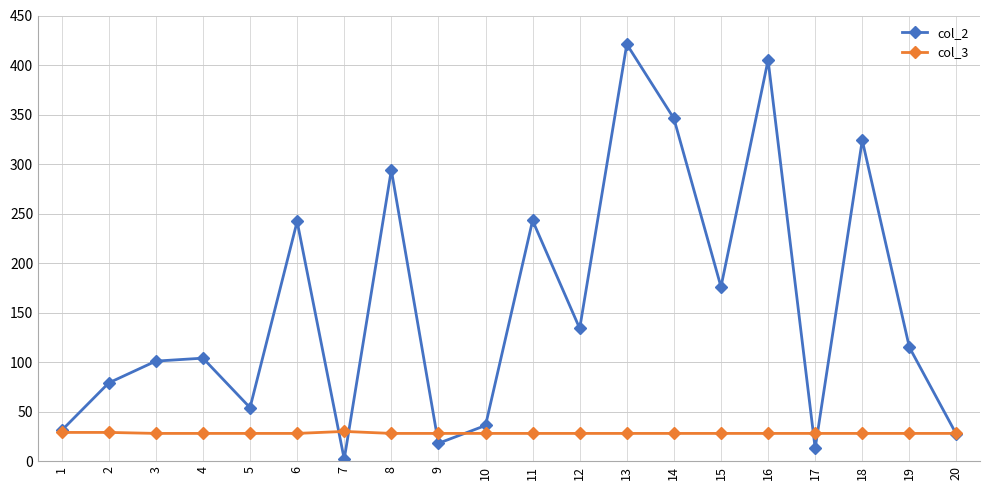

List the series in order of their overall mean, highest first.

col_2, col_3